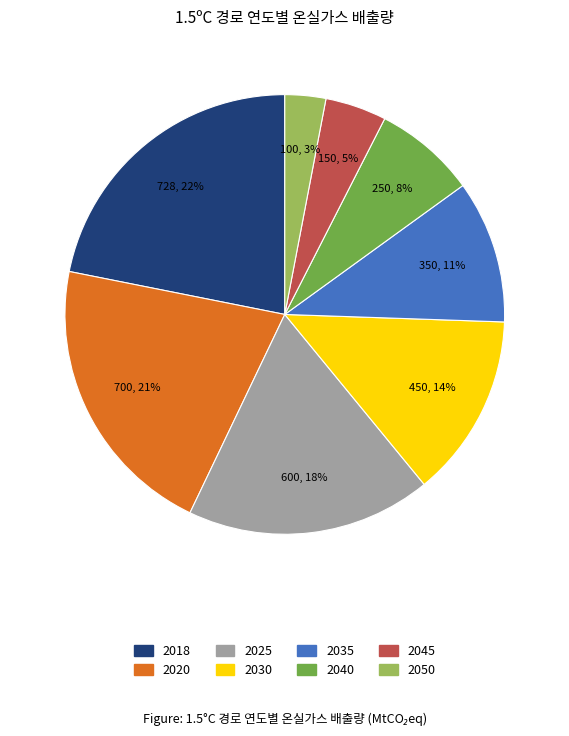

Rank the categories by value from lowest to highest.

2050, 2045, 2040, 2035, 2030, 2025, 2020, 2018